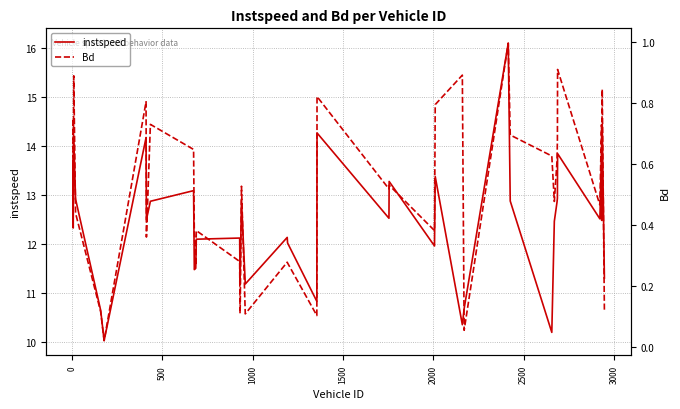

In instspeed, how many points are higher than both neighbors (excluding endpoints)?

13